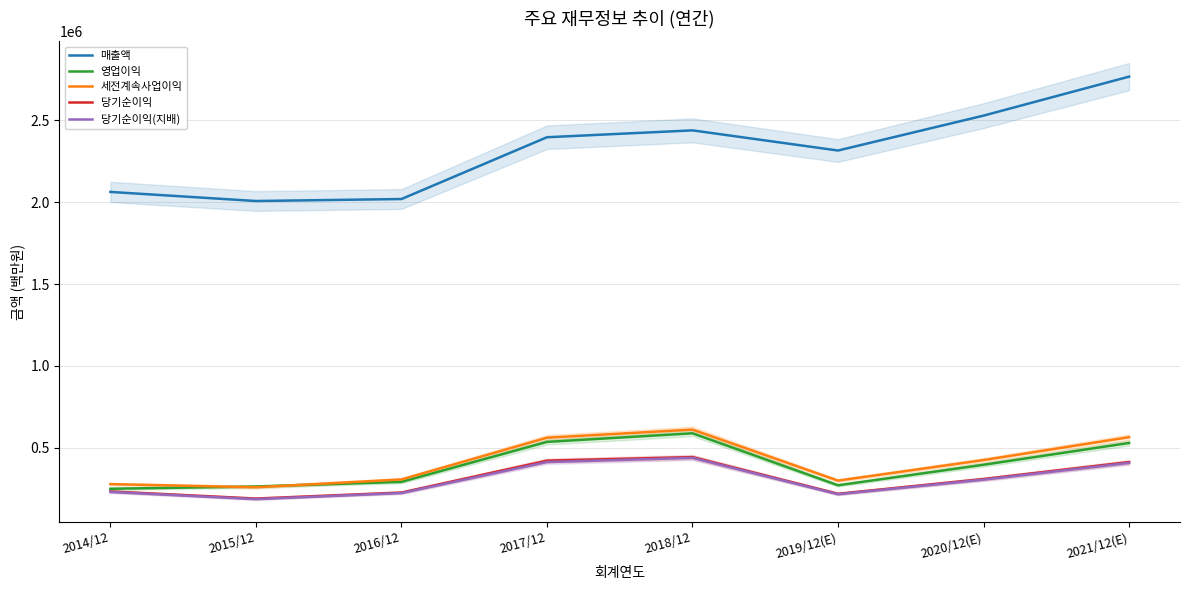

True or false: 매출액 and 당기순이익 intersect in this chart.

False